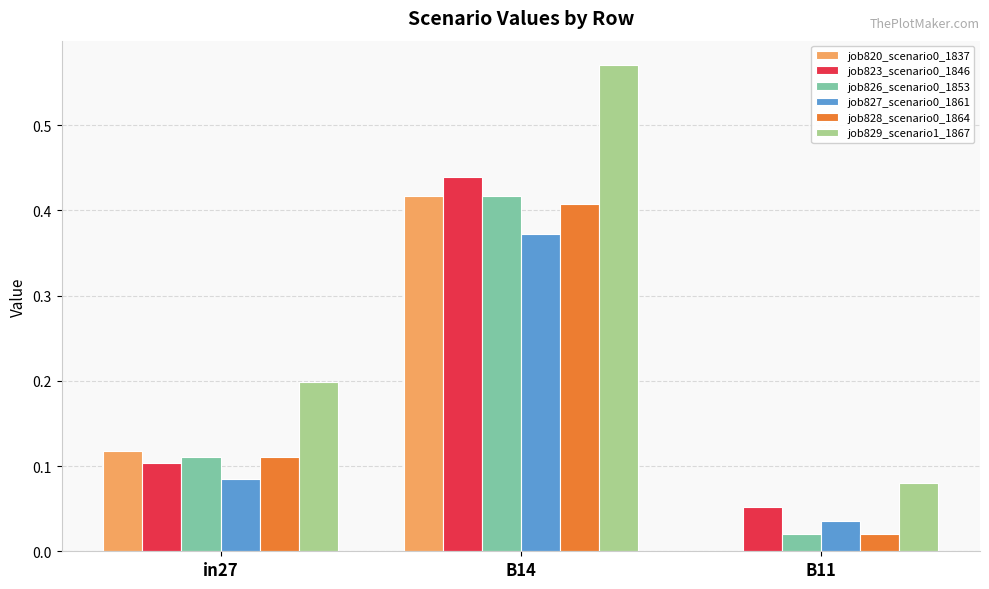

Which series has the widest spread of values?

job829_scenario1_1867